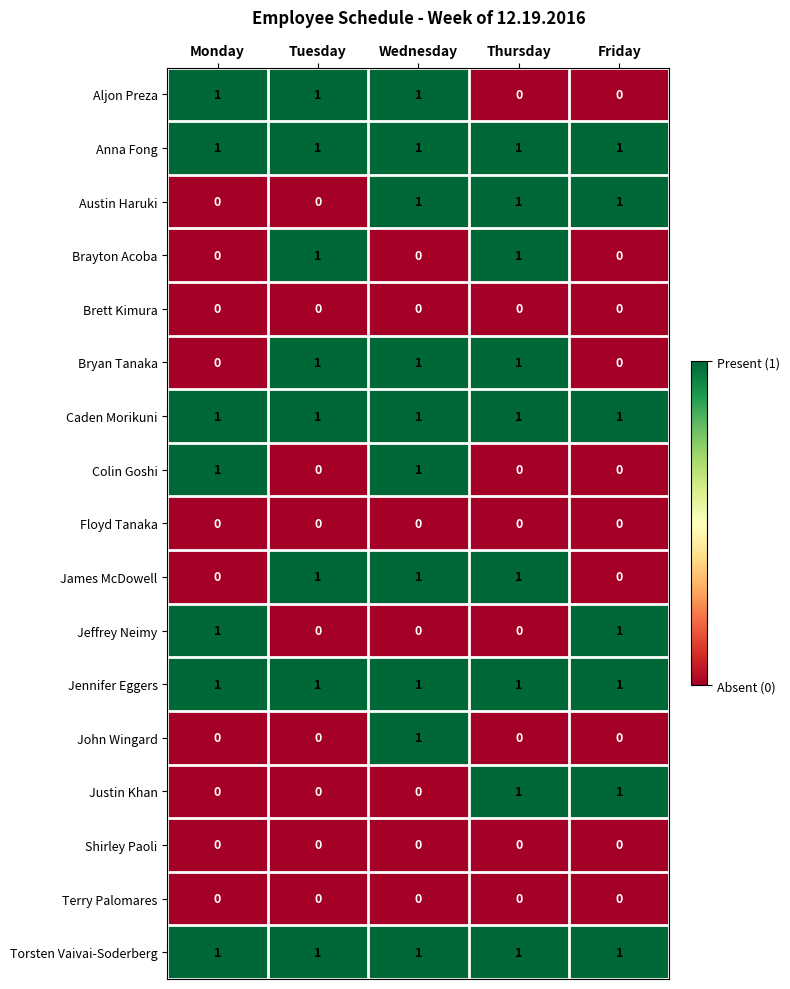

Count the number of data series in this chart.

17